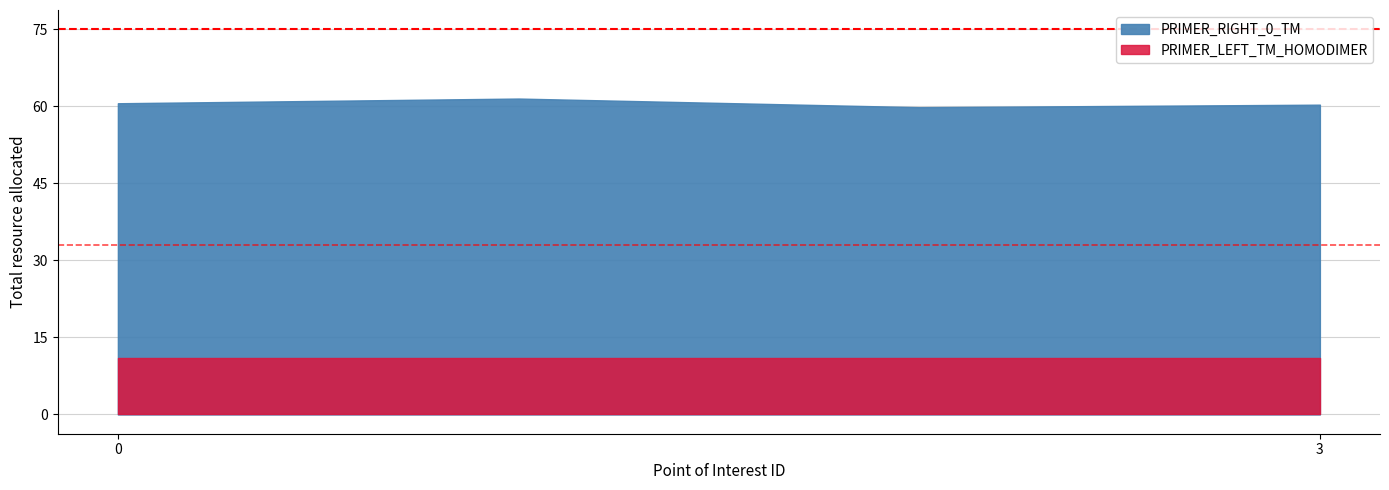

How many lines are shown in the chart?

2